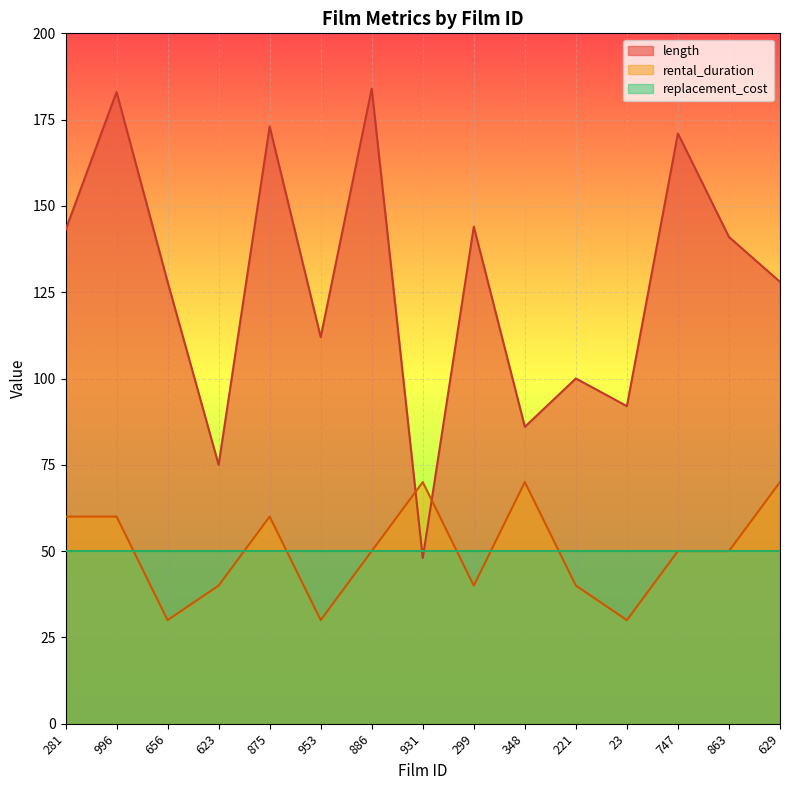

After their last crossing, which series has the higher values: rental_duration or length?

length